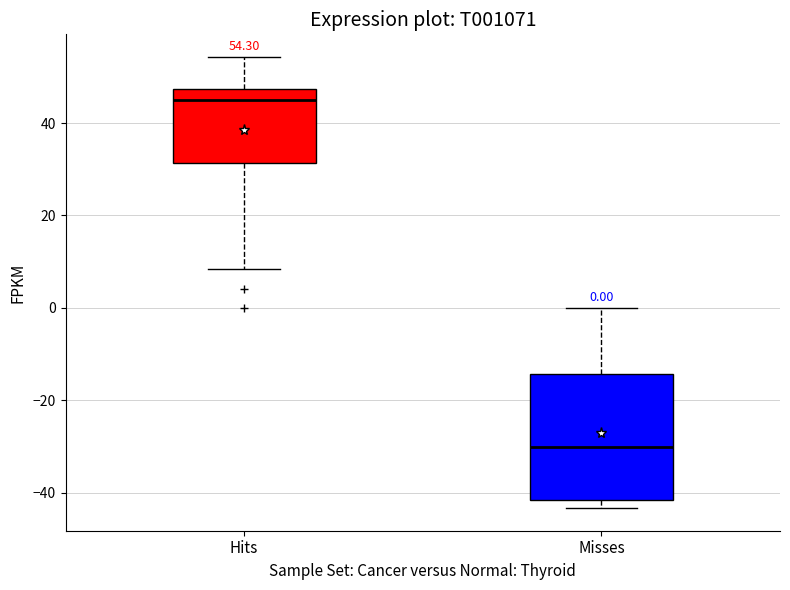

Which box has the lowest median line?

Misses